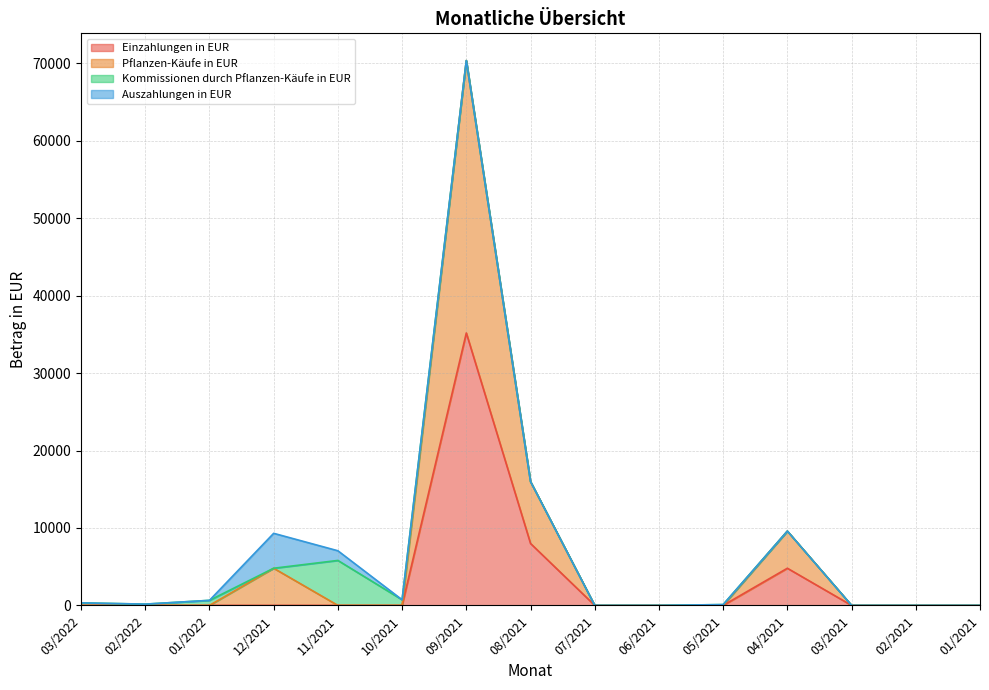

At which label does Pflanzen-Käufe in EUR reach its peak?

09/2021